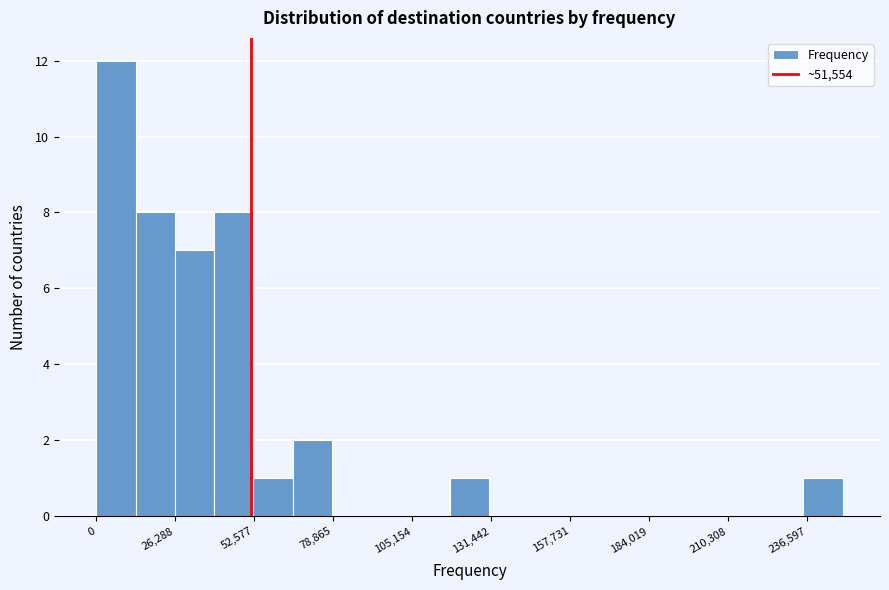

Around what value on the x-axis is the tallest bar? Give the approximate position of its centre, as read against the axis.

5000